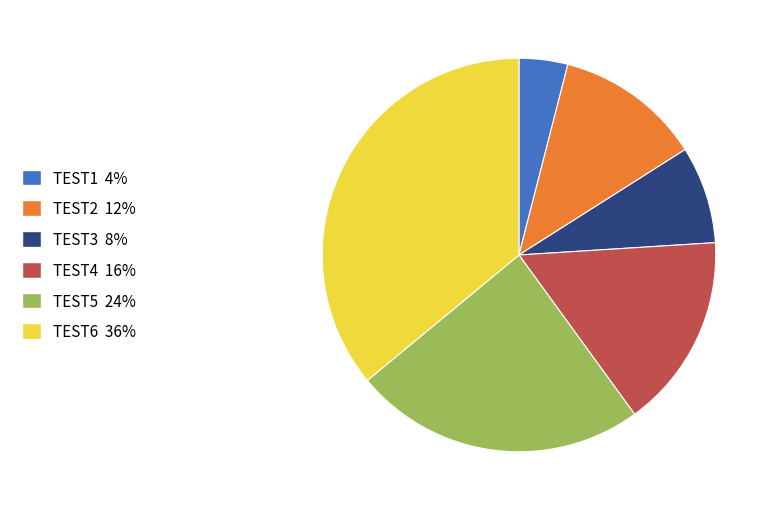

Which has a higher value, TEST6 or TEST5?

TEST6